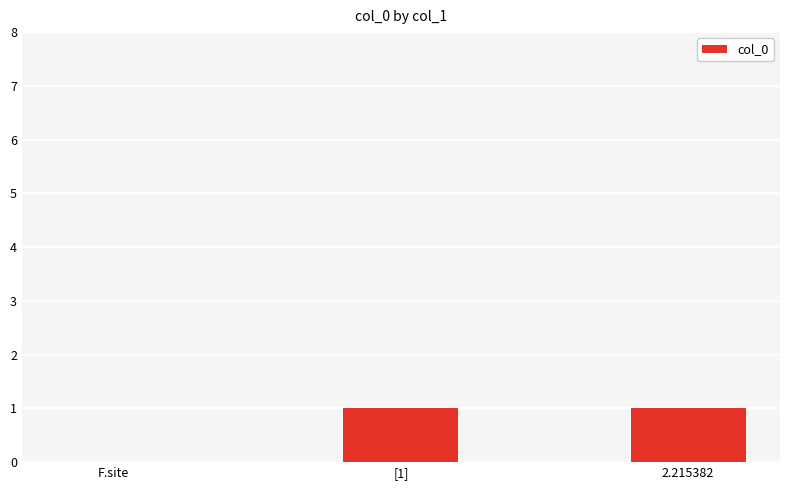

Reading left to right, extract all data points from this chart.

0	1	1